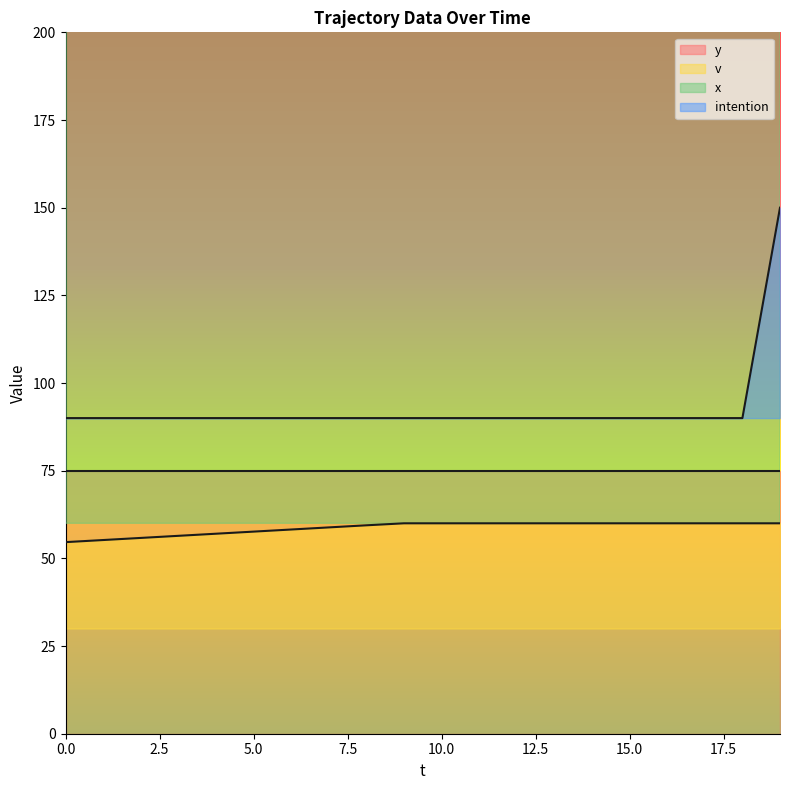

What is the difference between the maximum and minimum values in the intention series?

60.0